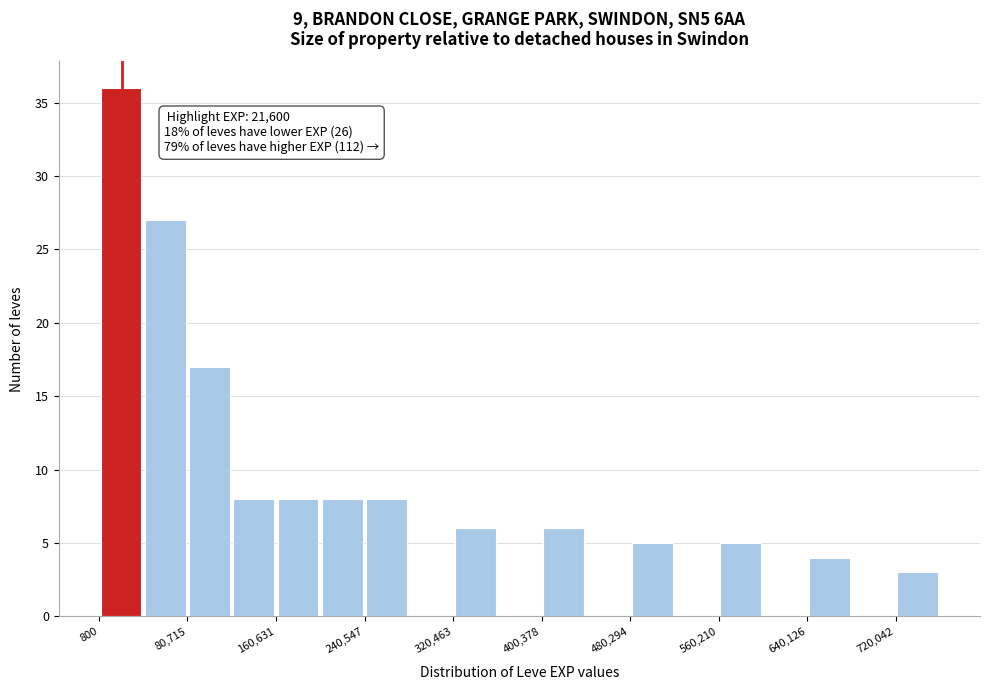

Read against the x-axis, roughly where is the centre of the tallest bar?

20000